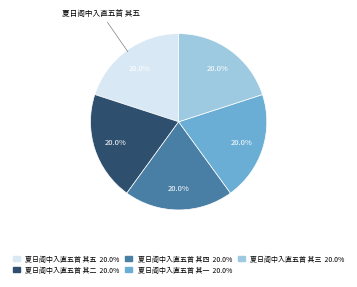

To the nearest percent, what is the average slice percentage?

20%